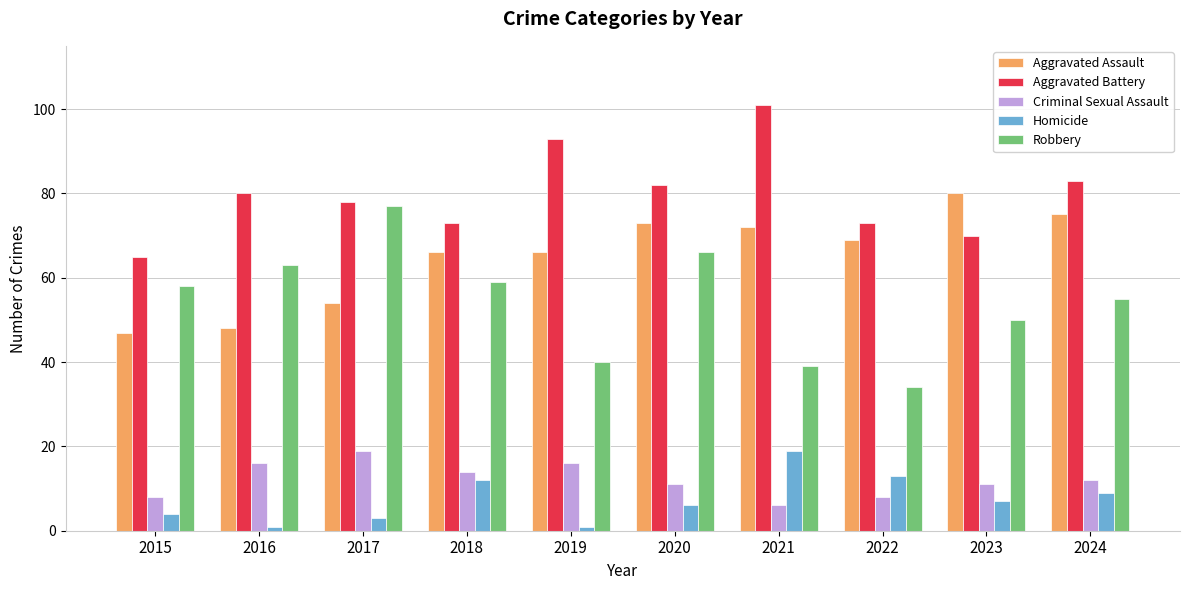

Count the number of categories in the chart.

10